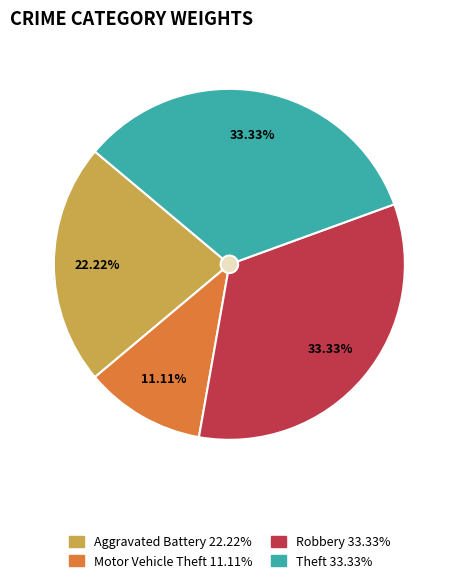

To the nearest percent, what is the average slice percentage?

25%